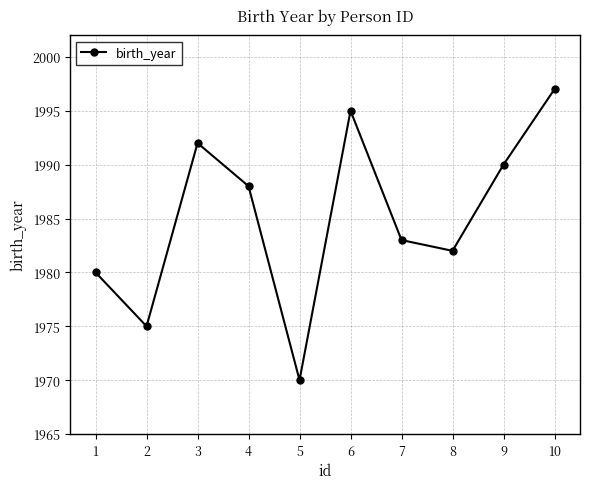

The value at 8 is 3403. True or false?

False